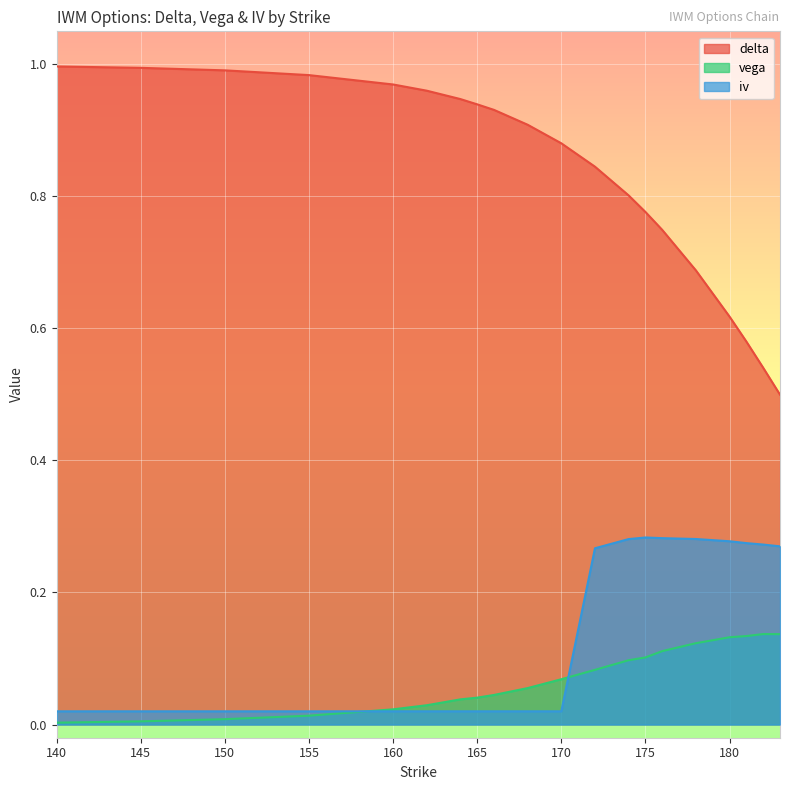

How many data points does each series have?

20